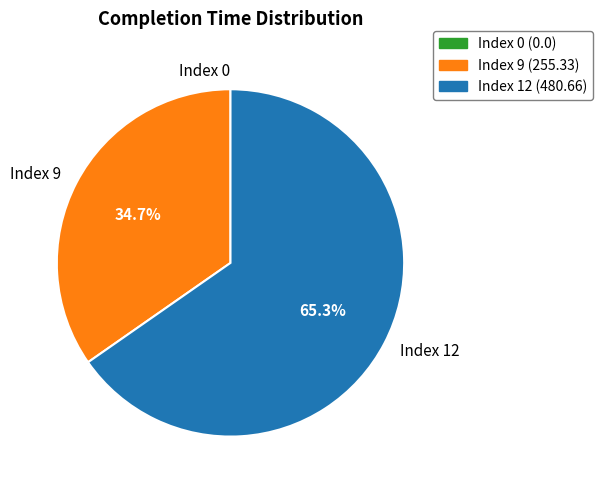

Combined, do Index 12 and Index 9 account for over 50%?

Yes